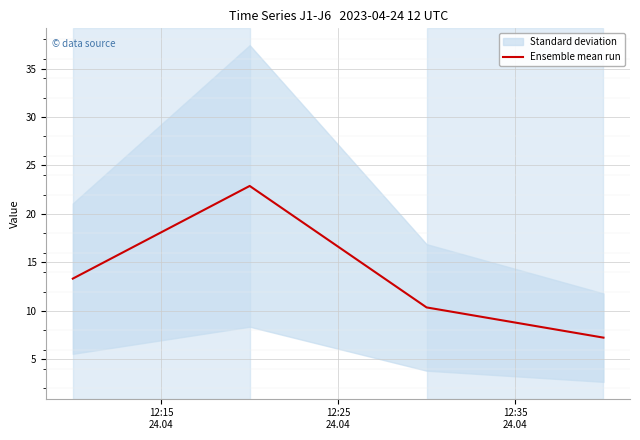

What is the highest value of the Ensemble mean run series?

22.9